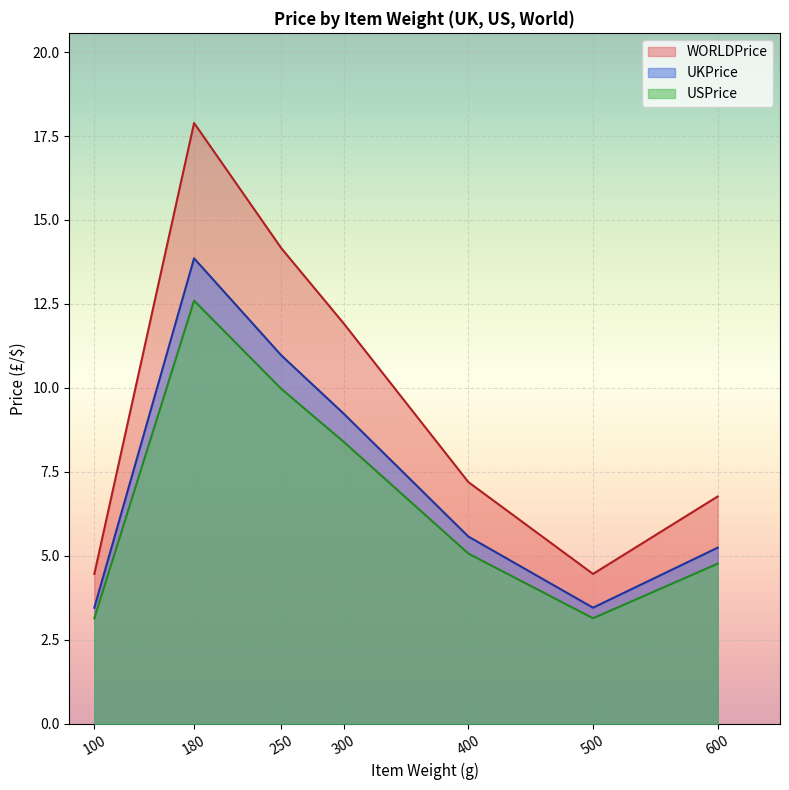

True or false: WORLDPrice has a value of 17.9 at 180.

True